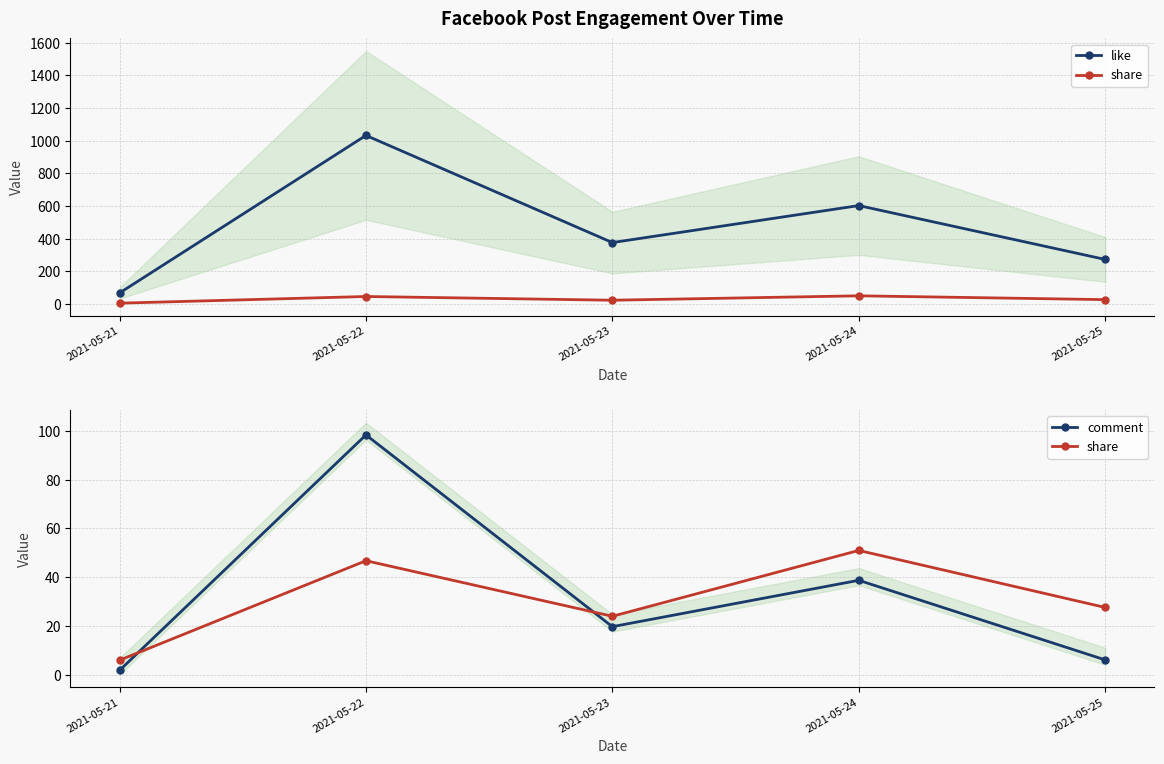

Where is comment nearest to the value 50?

2021-05-24